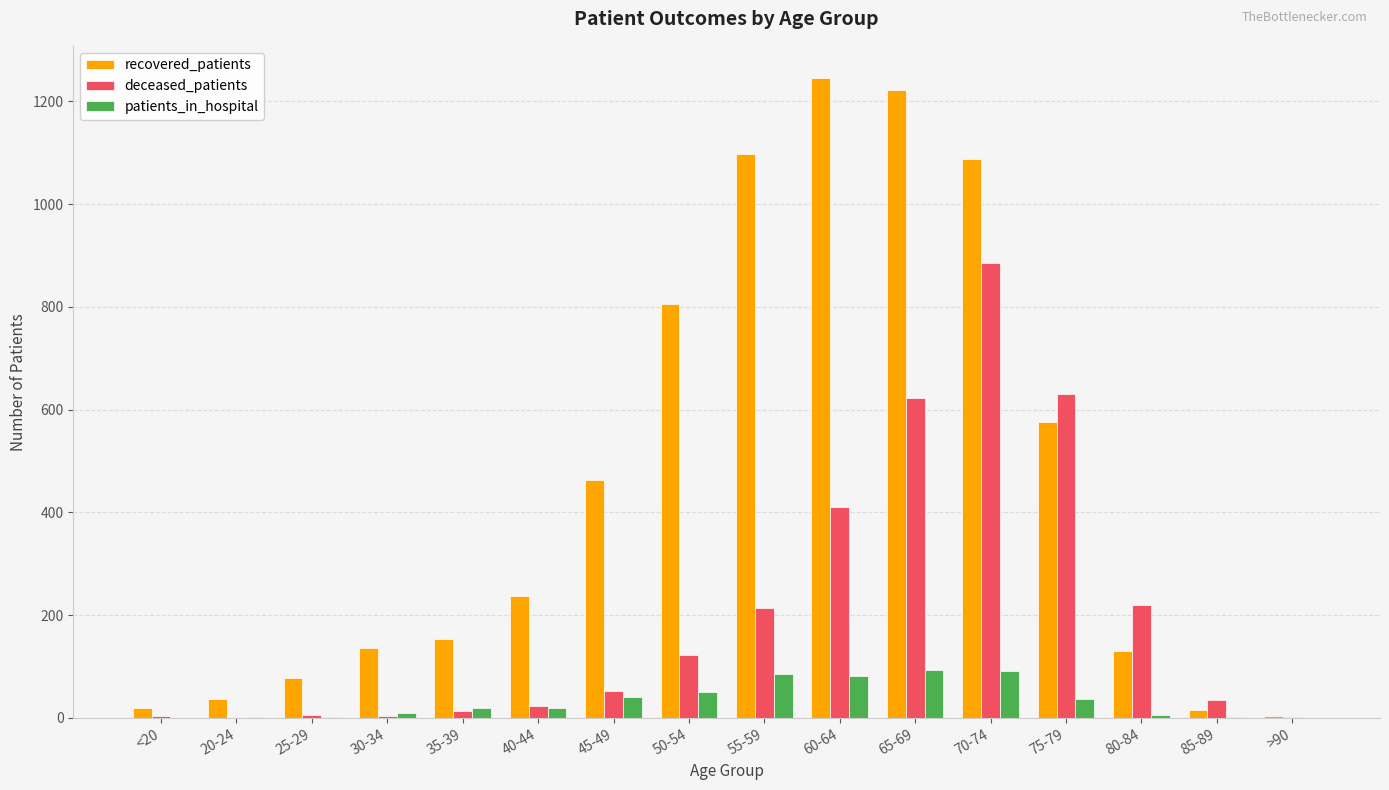

What is the sum of all recovered_patients values?

7304